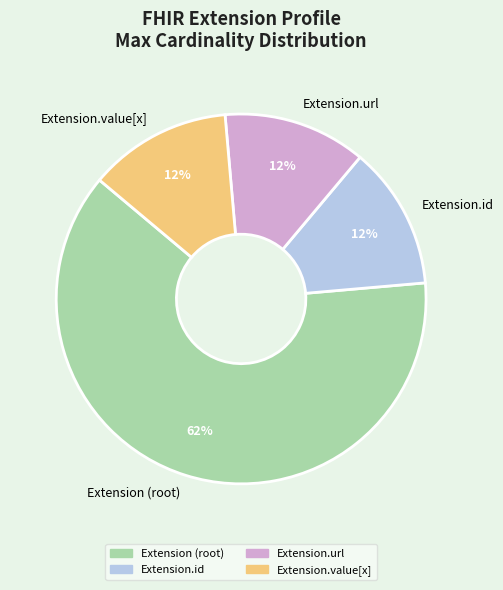

Between Extension (root) and Extension.url, which is larger?

Extension (root)